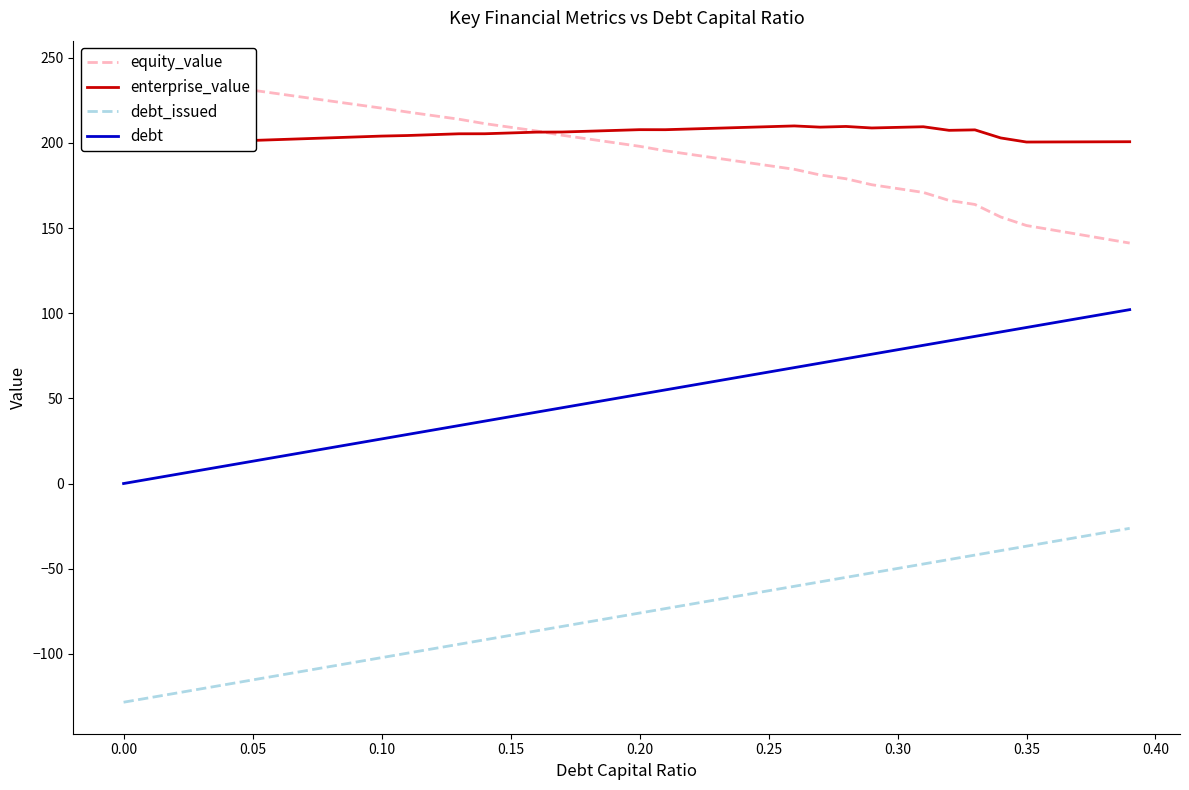

True or false: debt_issued and debt cross at least once.

False